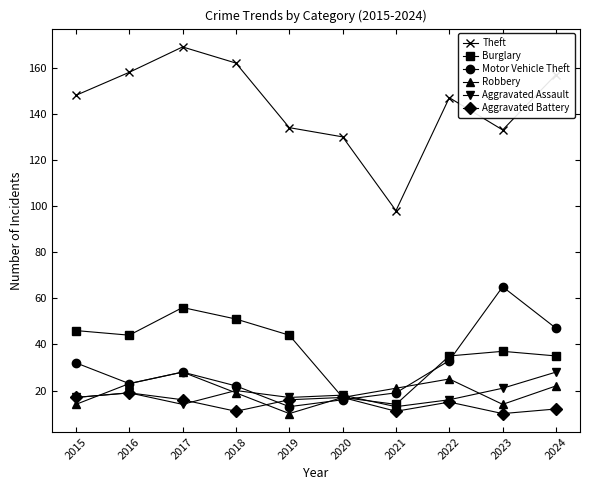

What is the value of the Burglary point at the 5th from the left?

44